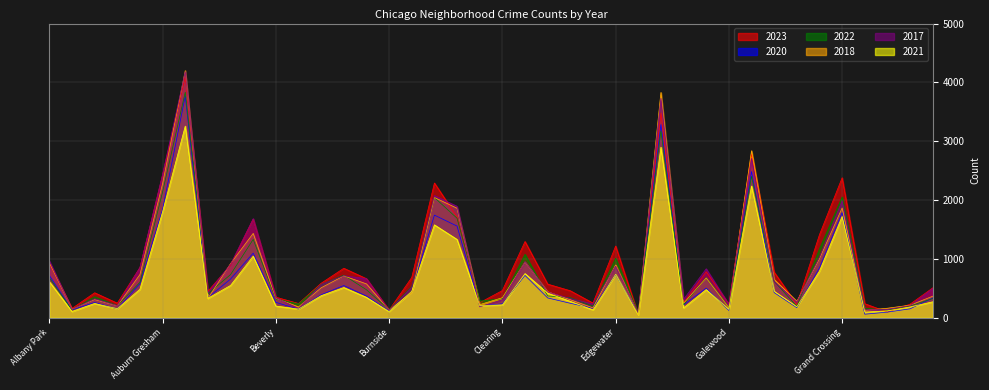

How many times do 2017 and 2020 cross each other?

2